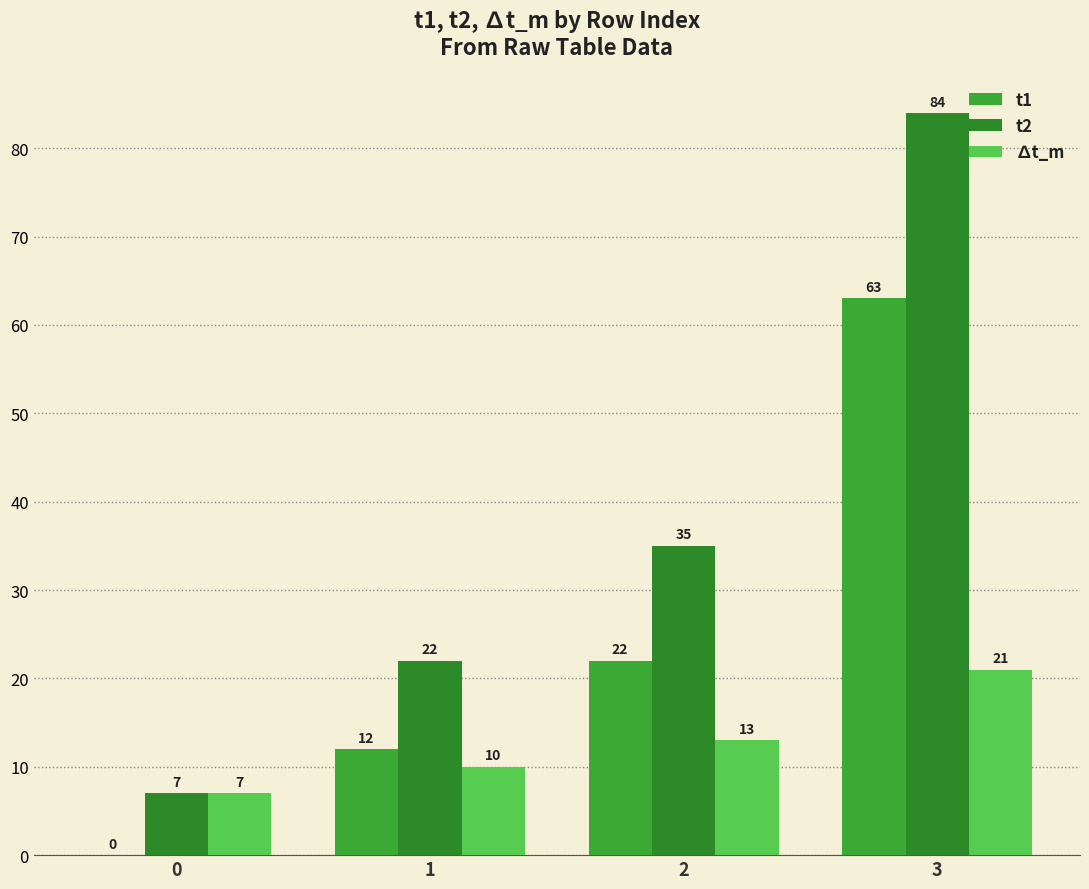

At which category is the sum across all series the highest?

3